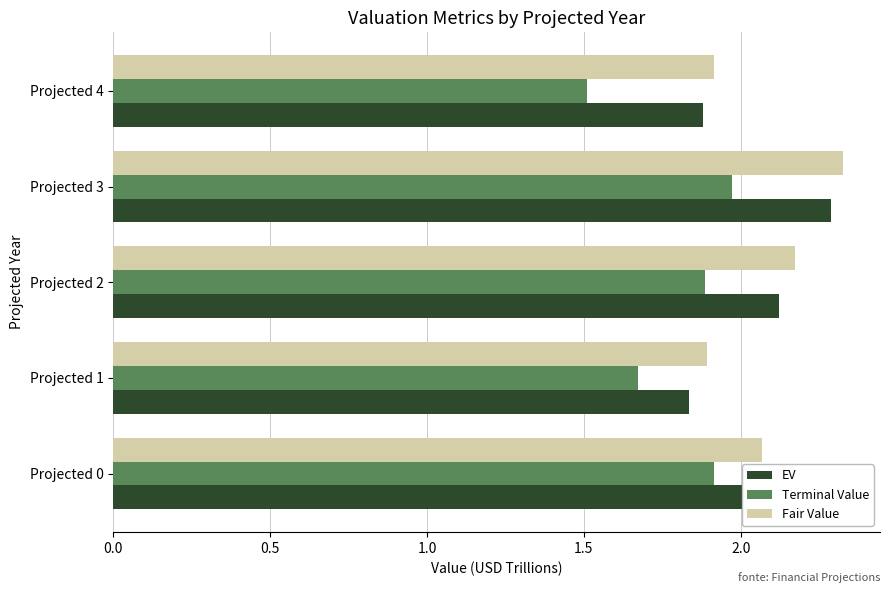

Rank the series by their average value, from highest to lowest.

Fair Value, EV, Terminal Value